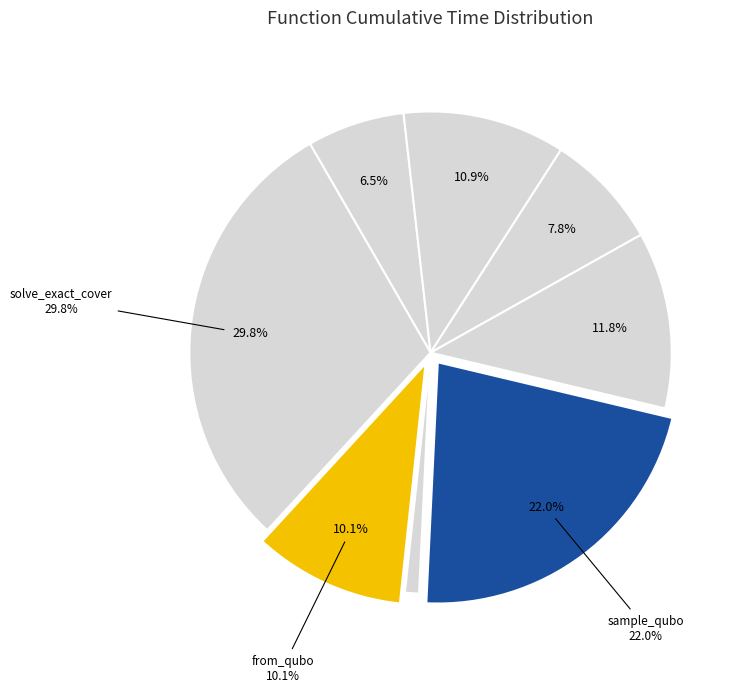

Is solve_exact_cover the majority of the pie?

No